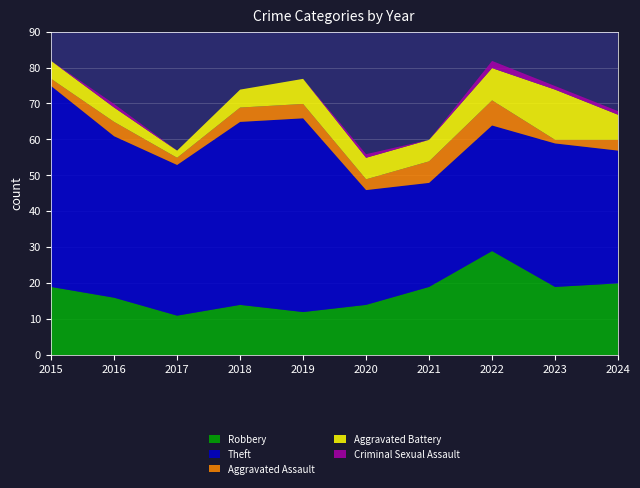

At 2021, list the series in order from largest to smallest.

Theft, Robbery, Aggravated Assault, Aggravated Battery, Criminal Sexual Assault